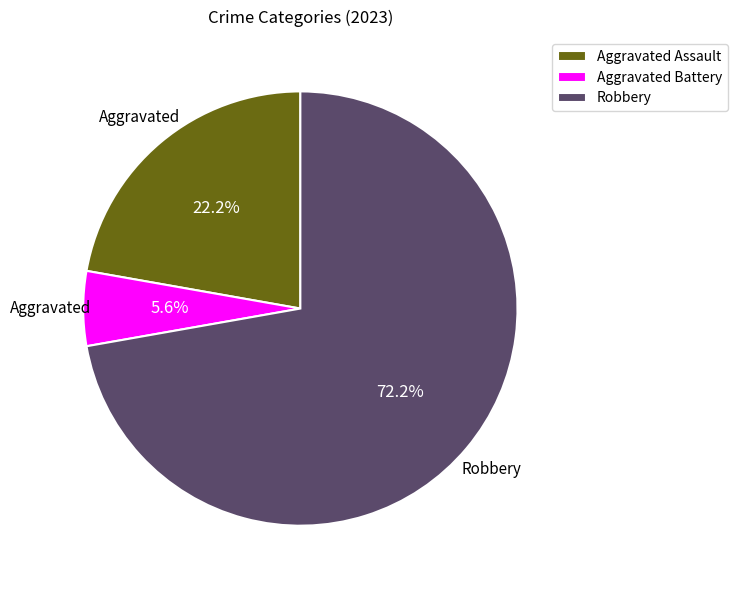

To the nearest percent, what is the difference between the largest and smallest slice percentages?

67%